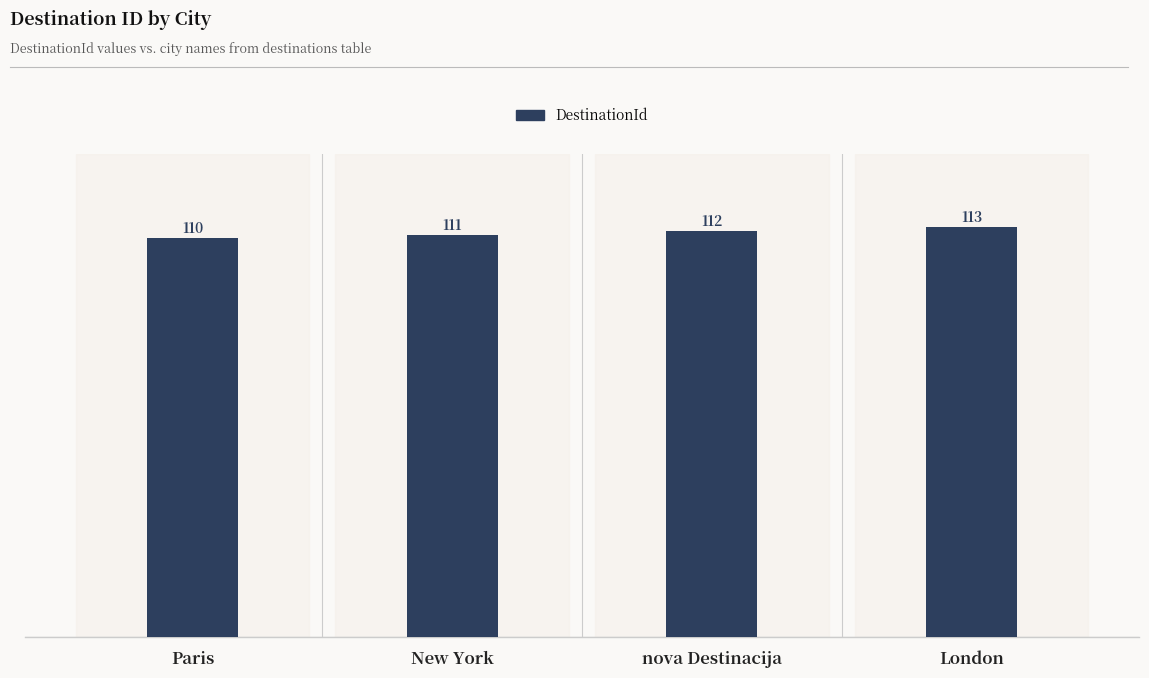

What position from the left is nova Destinacija?

3